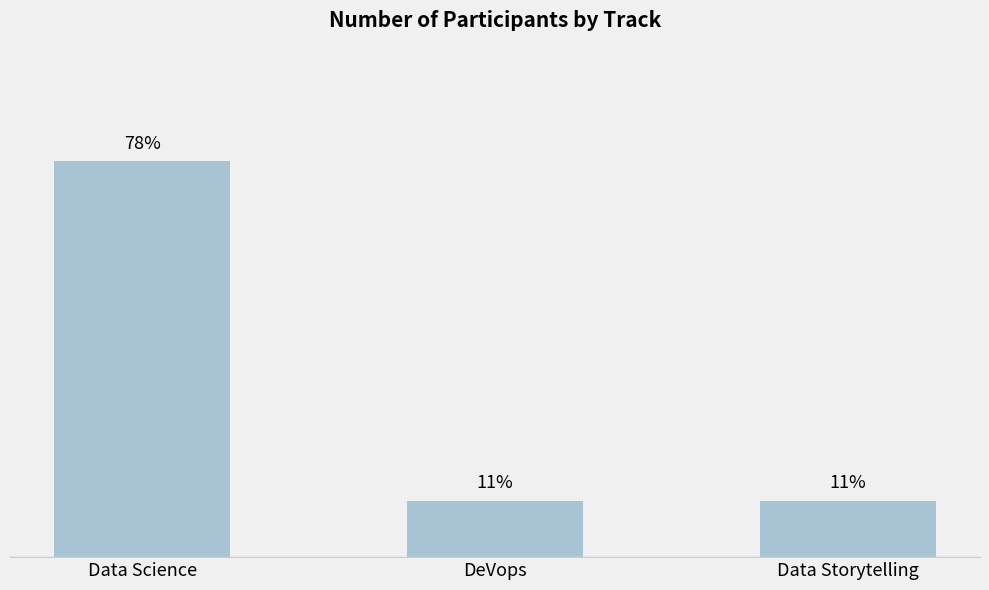

Are the bars horizontal?

No